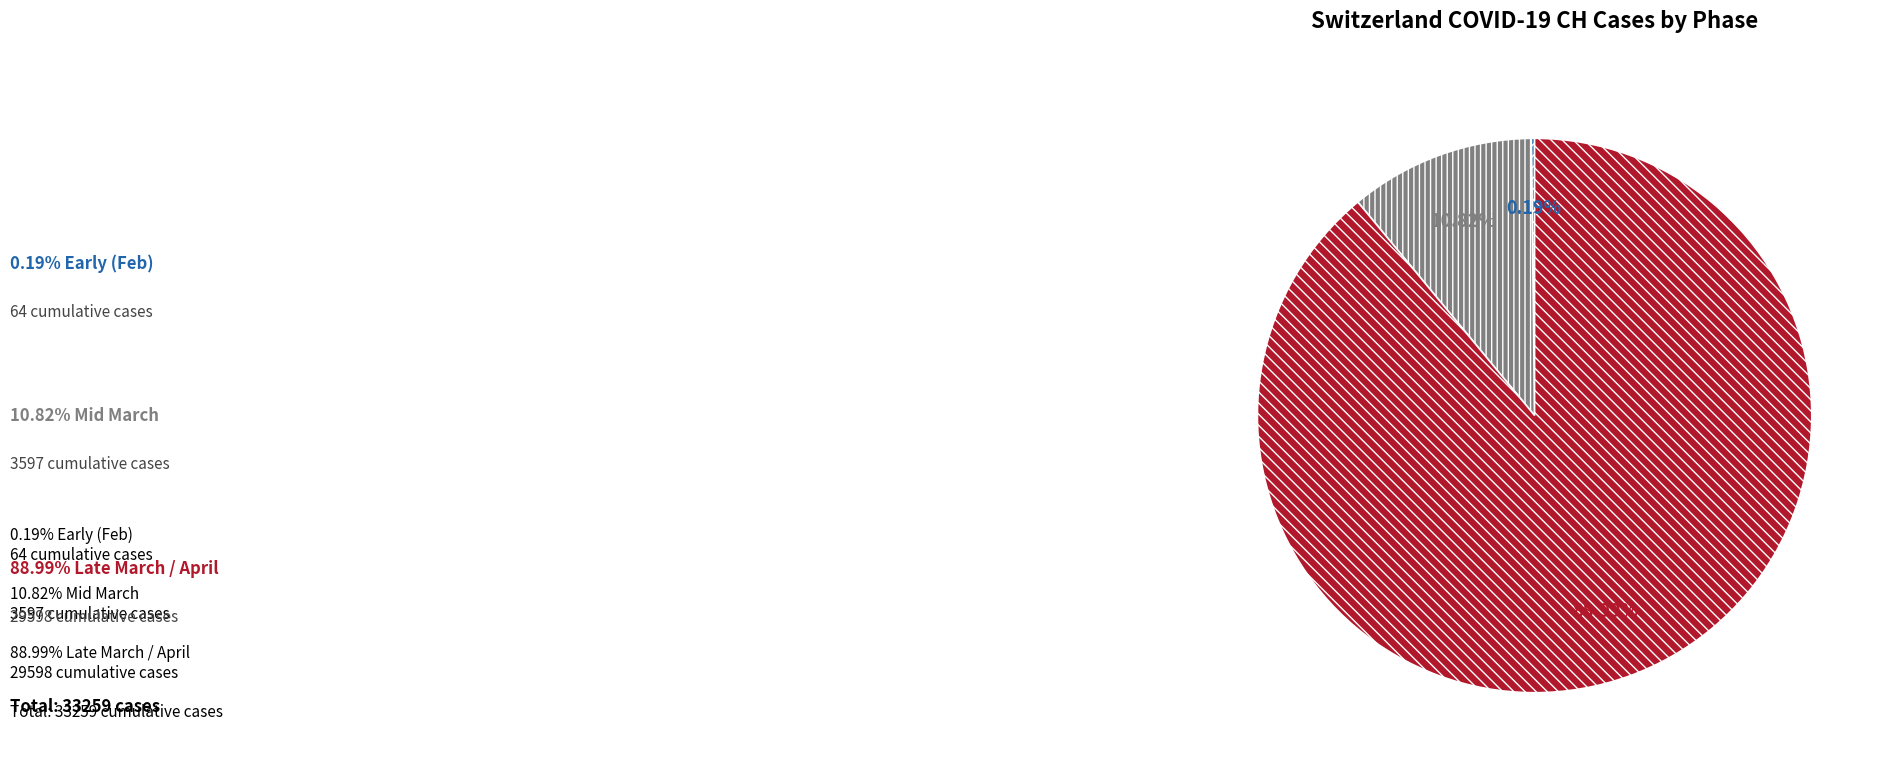

Is there any slice that represents more than half of the pie?

Yes